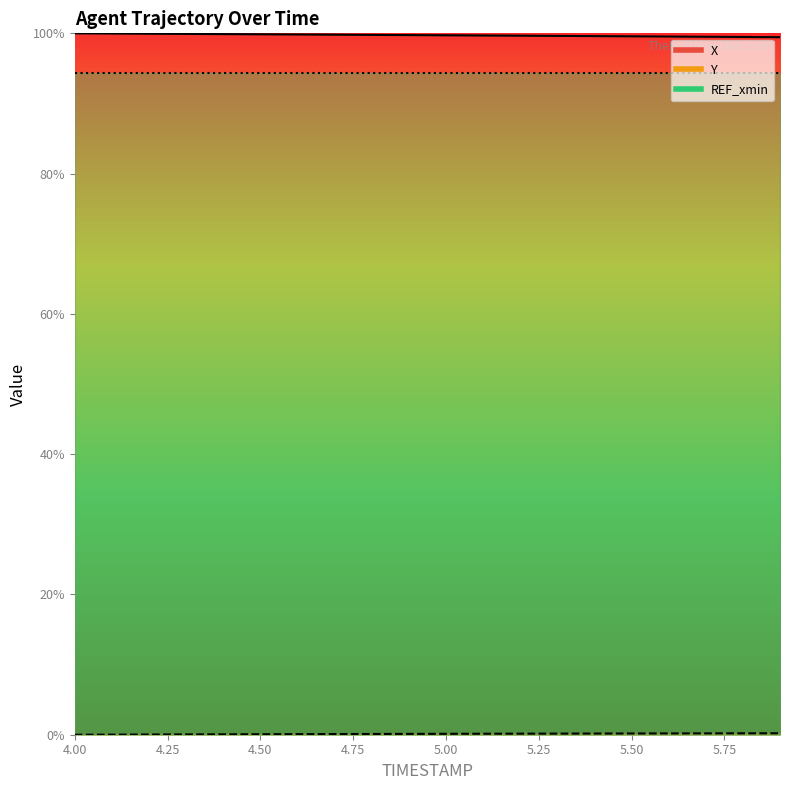

What is the difference between the highest and lowest values at 5.4?

99.4